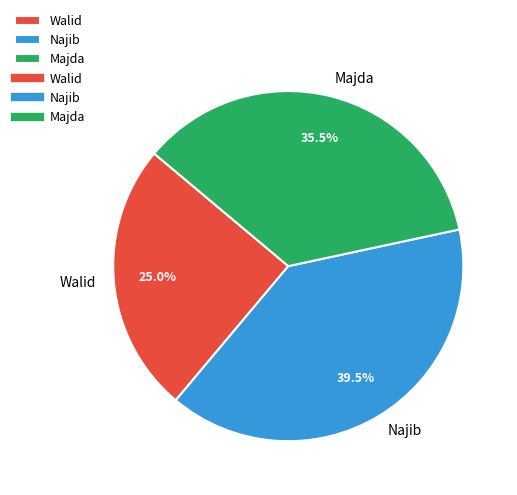

Approximately how many times larger is the value at Walid compared to Najib?

0.6